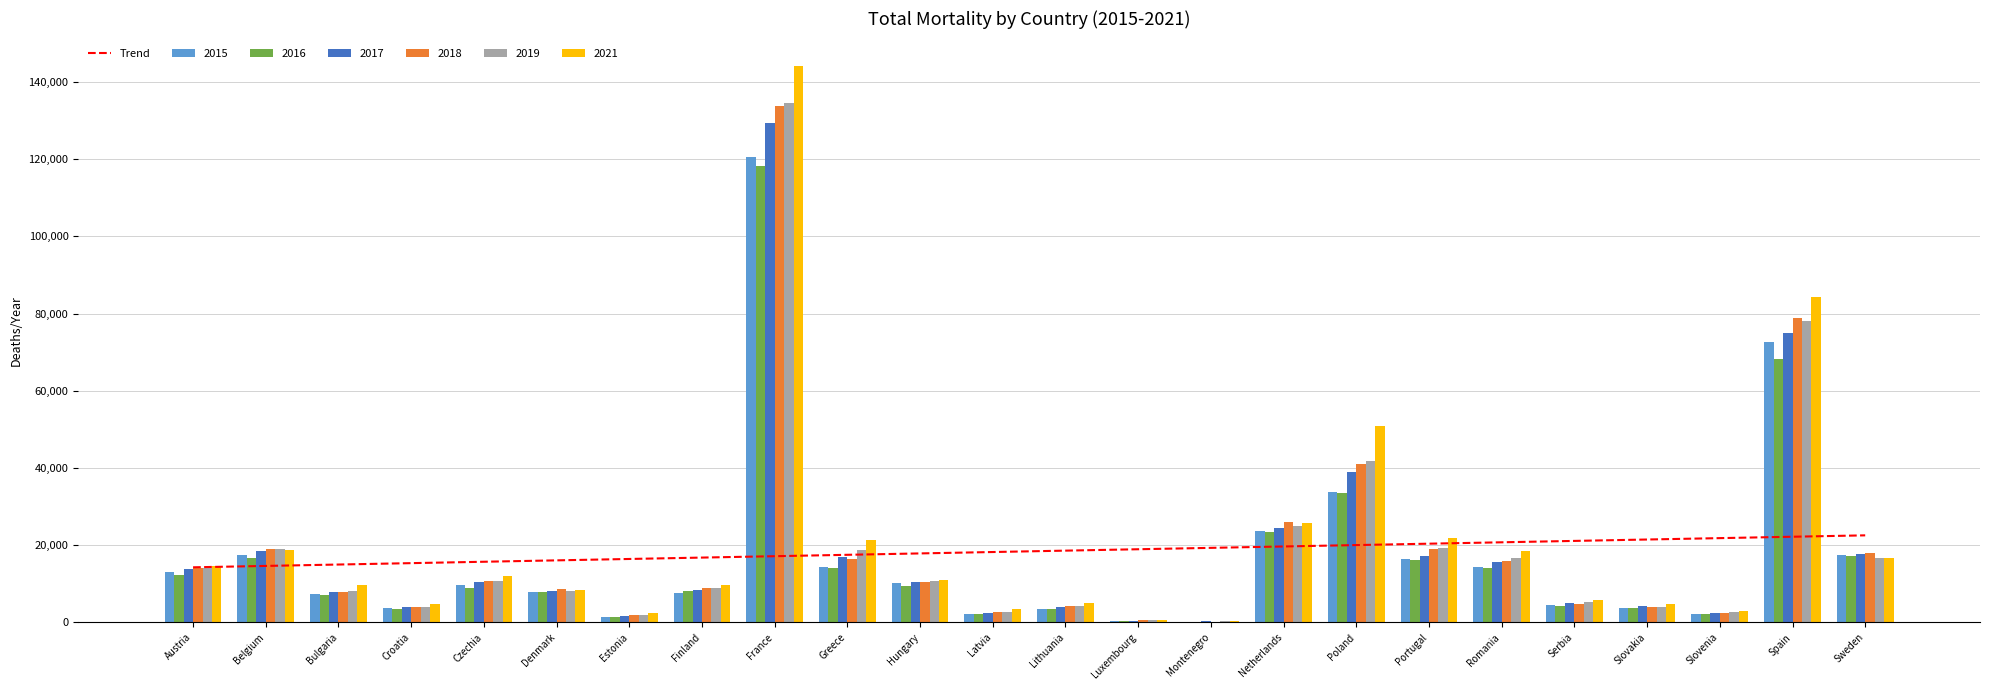

Is it true that 2015 equals 14436 at Romania?

True